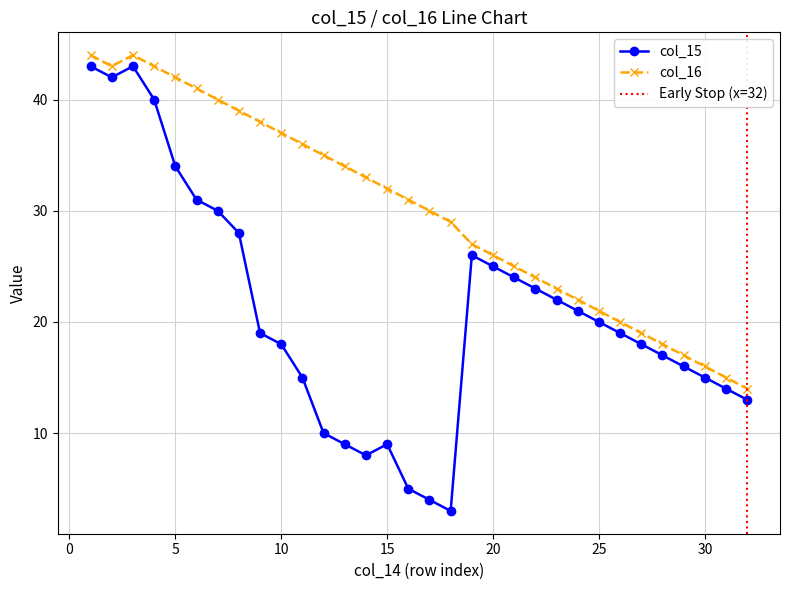

What are all the series names shown in the legend?

col_15, col_16